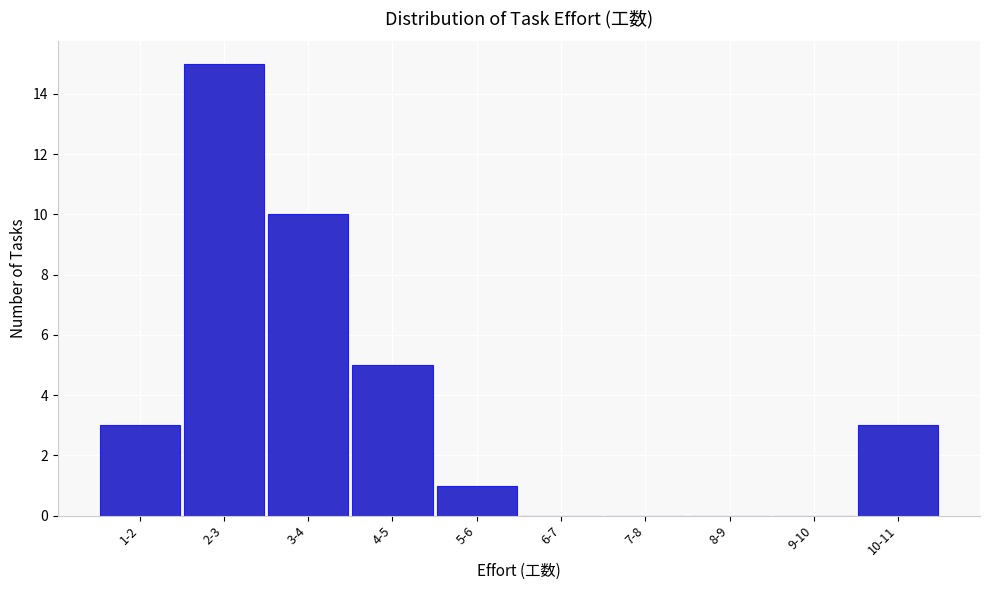

Reading left to right, list all the values displayed in this chart.

1-2=3	2-3=15	3-4=10	4-5=5	5-6=1	6-7=0	7-8=0	8-9=0	9-10=0	10-11=3